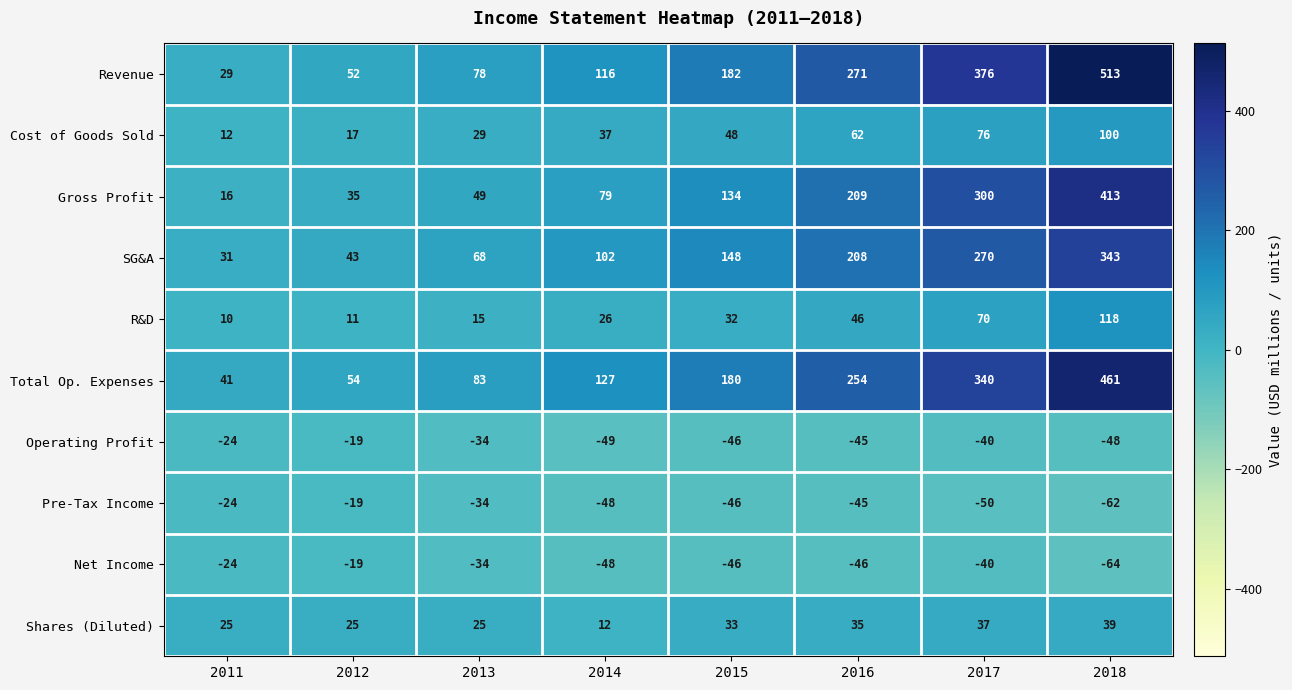

The value of Gross Profit at 2013 is 85. True or false?

False